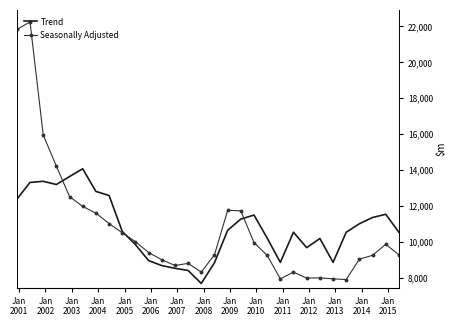

Which label corresponds to the largest value in the chart?

Jan
2001